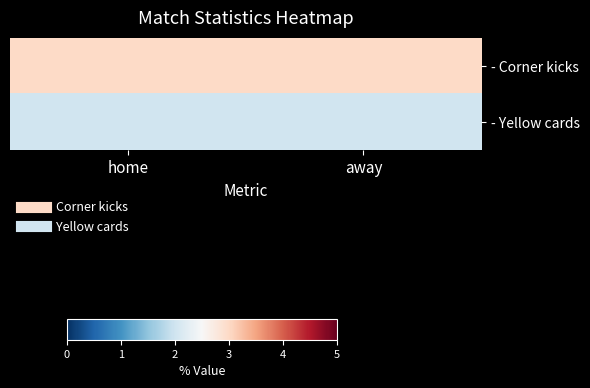

Reading left to right, transcribe all the data shown in this chart.

- Corner kicks: home=3	away=3
- Yellow cards: home=2	away=2